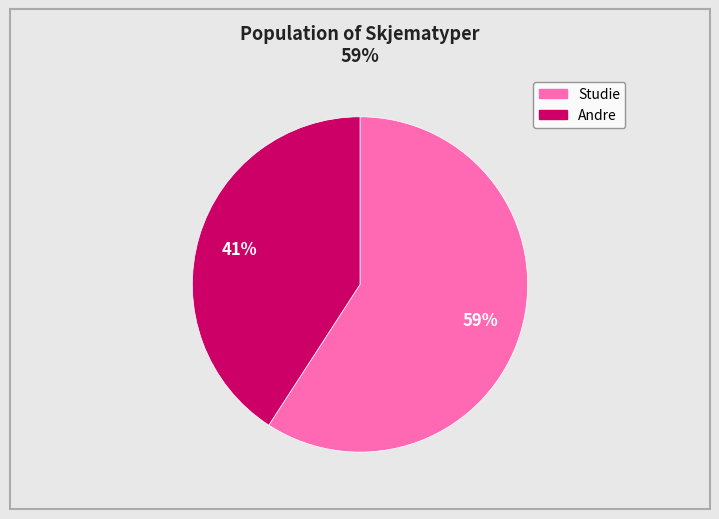

To the nearest percent, what is the difference between the largest and smallest slice percentages?

18%